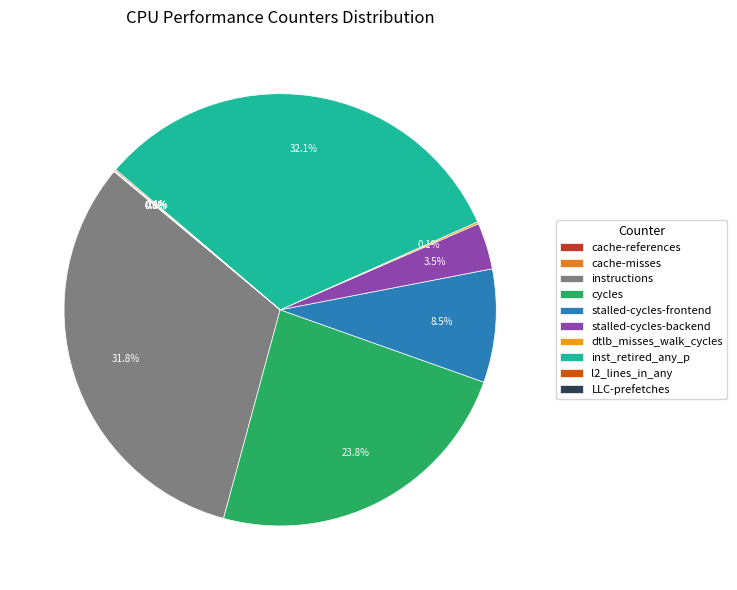

What portion of the pie excludes l2_lines_in_any?

99.9%